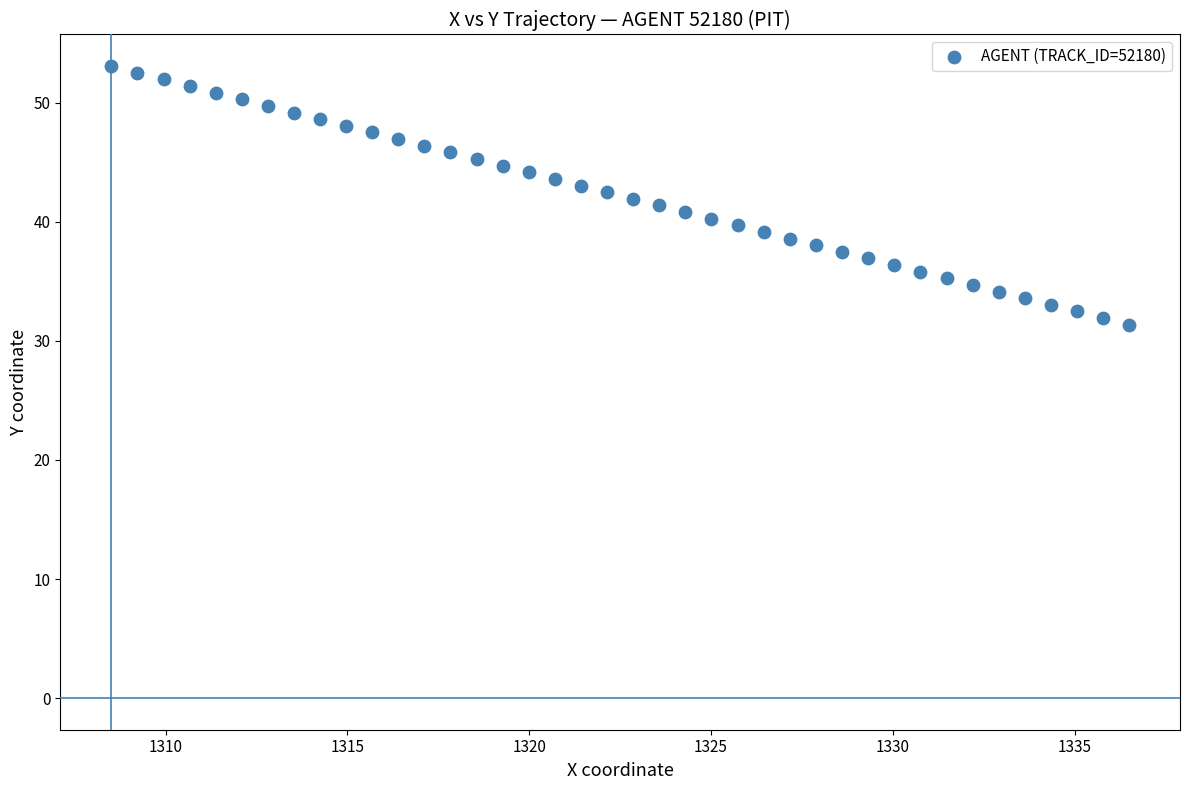

What is the range of Y values (max minus min)?

21.7